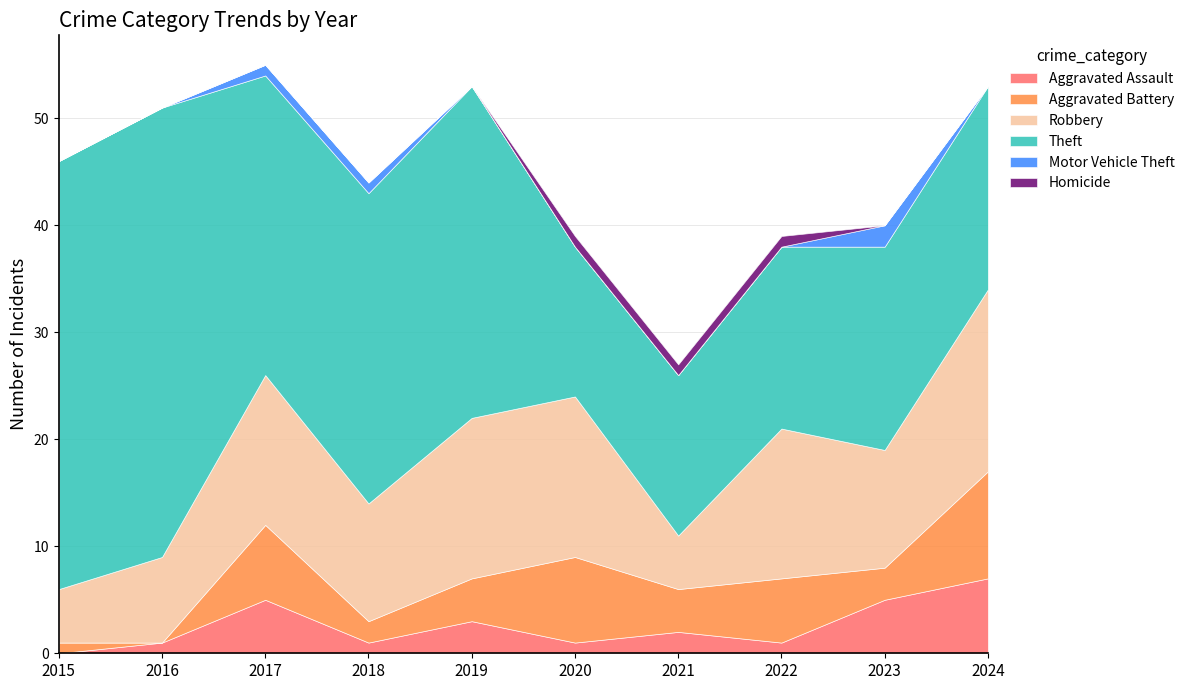

How many data points in Aggravated Assault are less than 2?

5